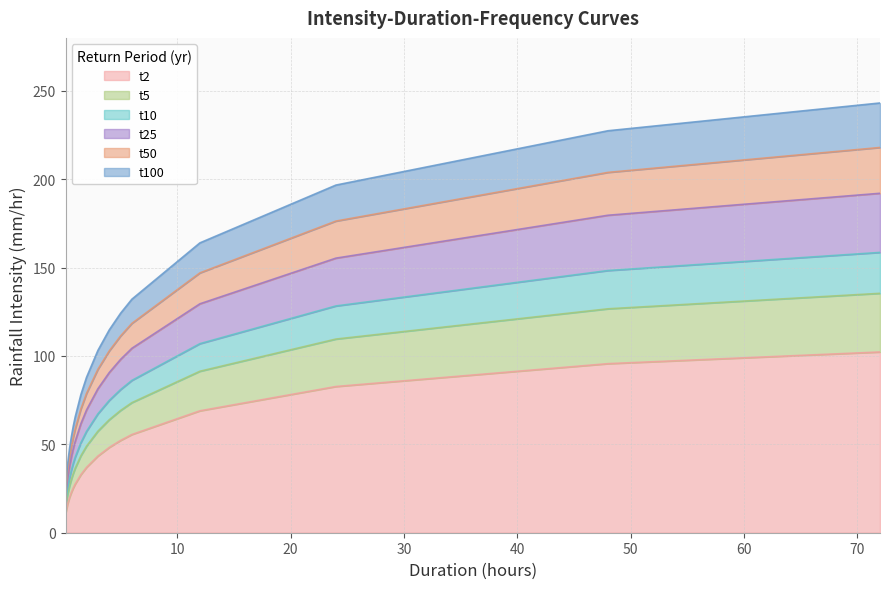

What position from the right is 0.333?

15